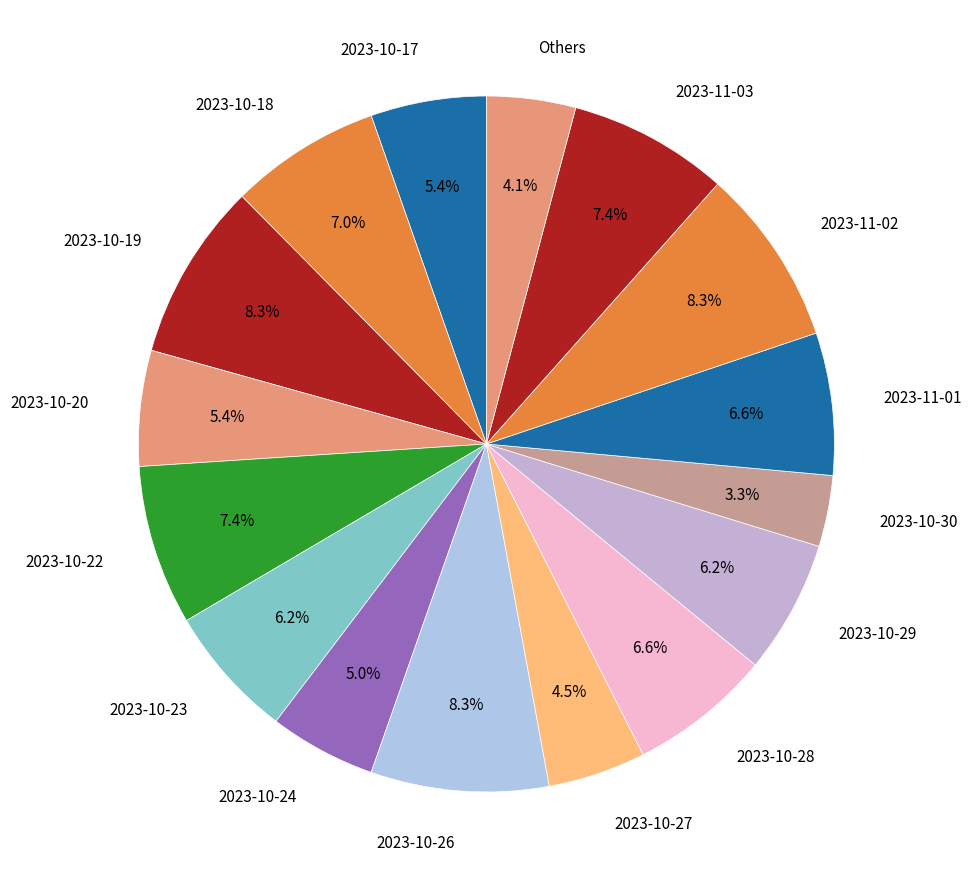

How many segments does this pie chart have?

16